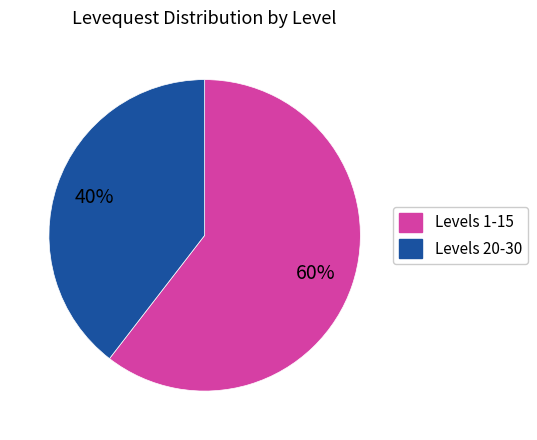

How many slices are in this pie chart?

2